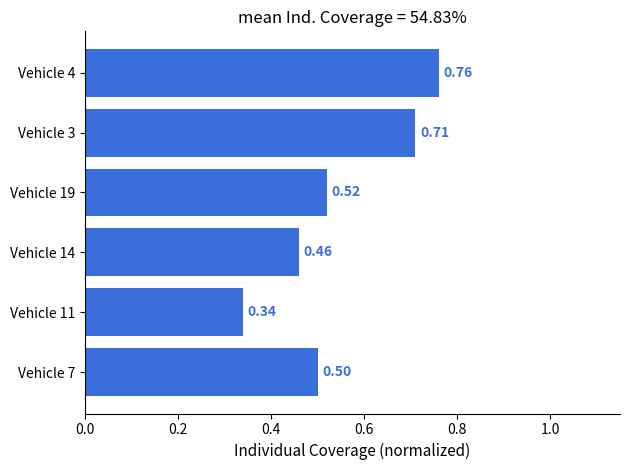

List the labels in order of value, smallest first.

Vehicle 11, Vehicle 14, Vehicle 7, Vehicle 19, Vehicle 3, Vehicle 4